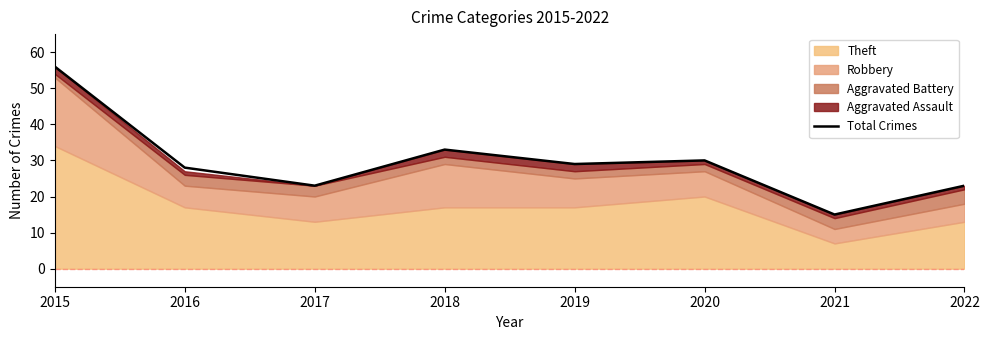

Reading left to right, what are all the values shown in this chart?

2015=56	2016=28	2017=23	2018=33	2019=29	2020=30	2021=15	2022=23